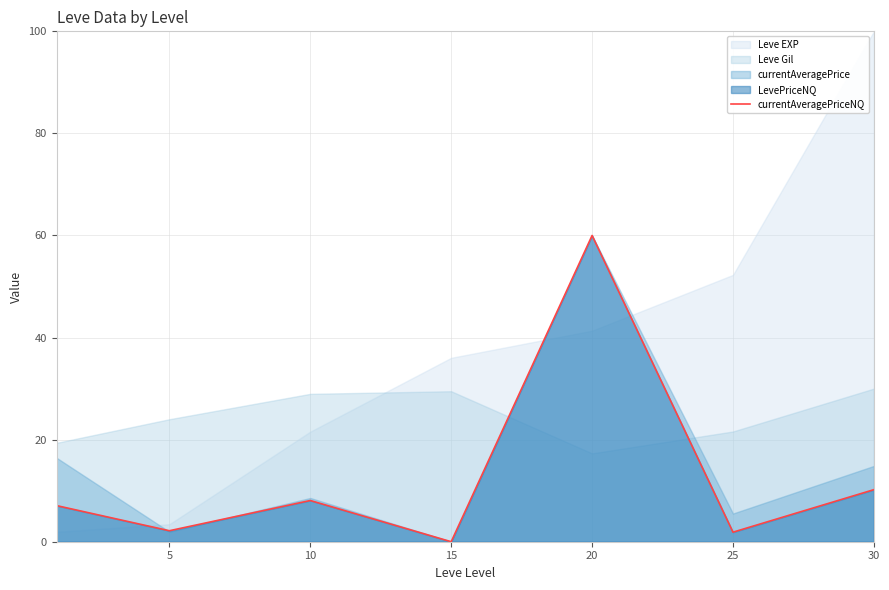

Reading right to left, list all the values displayed in this chart.

10.2	1.9	60.0	0.0	8.1	2.2	7.1